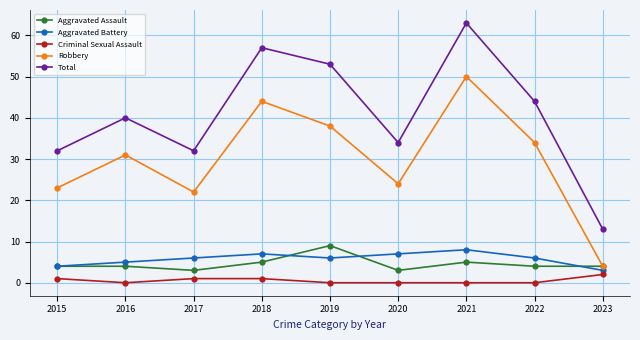

Reading left to right, transcribe all the data shown in this chart.

Aggravated Assault: 2015=4	2016=4	2017=3	2018=5	2019=9	2020=3	2021=5	2022=4	2023=4
Aggravated Battery: 2015=4	2016=5	2017=6	2018=7	2019=6	2020=7	2021=8	2022=6	2023=3
Criminal Sexual Assault: 2015=1	2016=0	2017=1	2018=1	2019=0	2020=0	2021=0	2022=0	2023=2
Robbery: 2015=23	2016=31	2017=22	2018=44	2019=38	2020=24	2021=50	2022=34	2023=4
Total: 2015=32	2016=40	2017=32	2018=57	2019=53	2020=34	2021=63	2022=44	2023=13